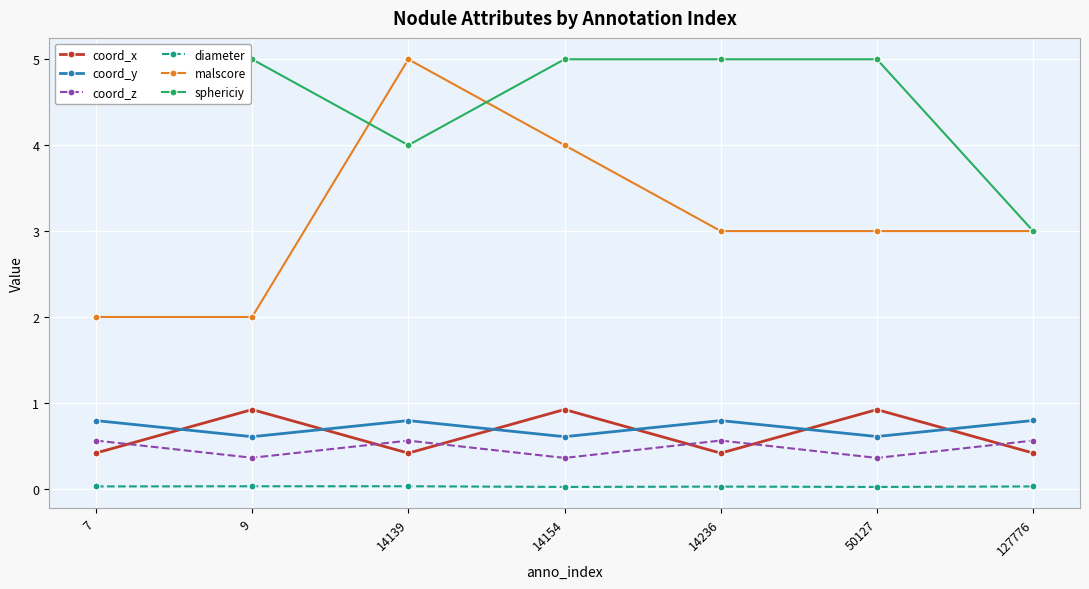

What is the value of the coord_x point at the 3rd from the left?

0.4